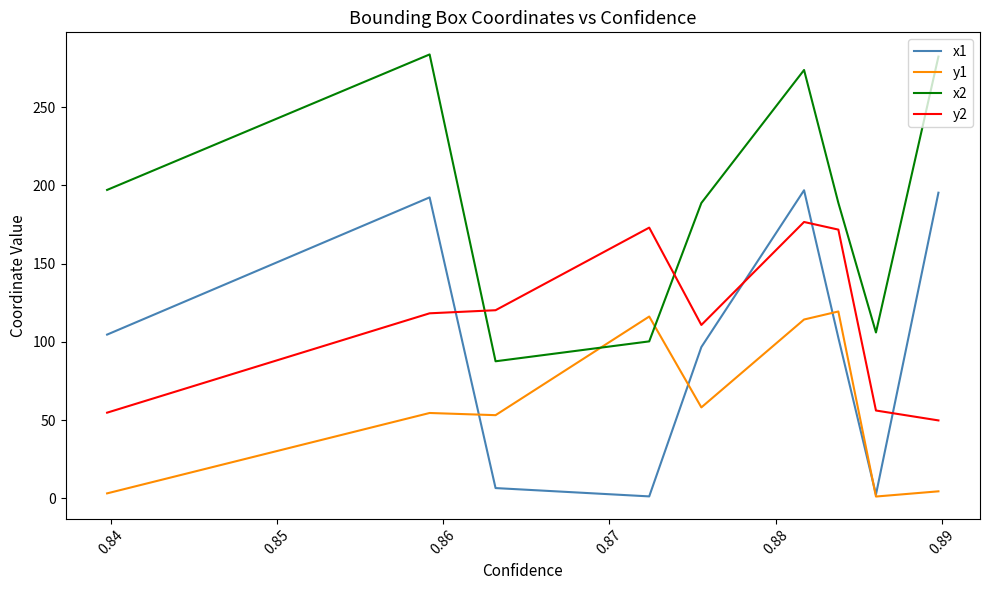

What is the minimum value shown in the chart?

1.2